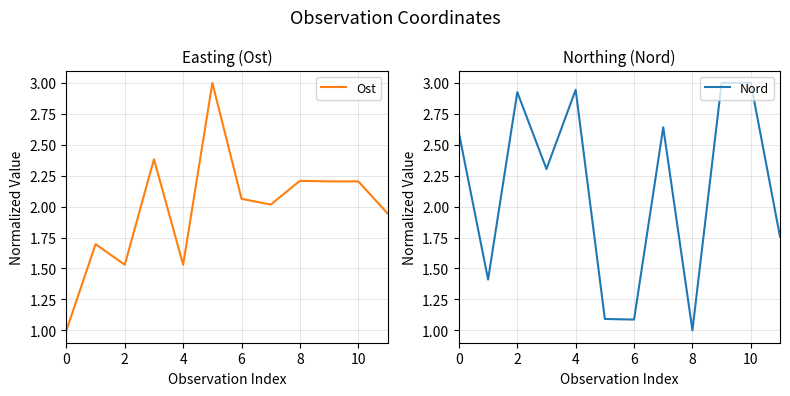

How many values in the Nord series are below 2?

5